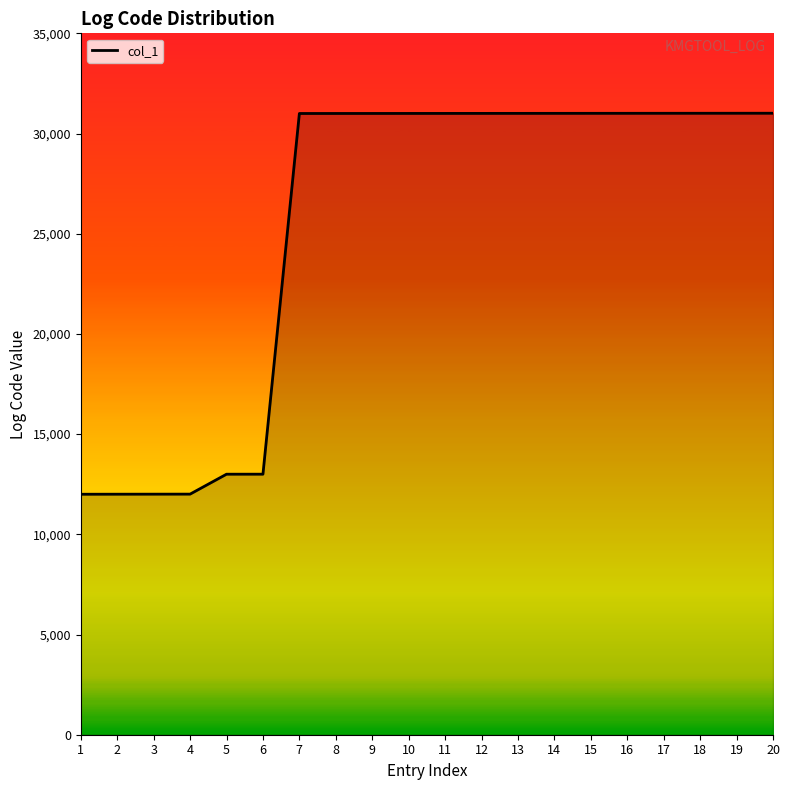

What is the ratio of the value at 10 to the value at 2?

2.6